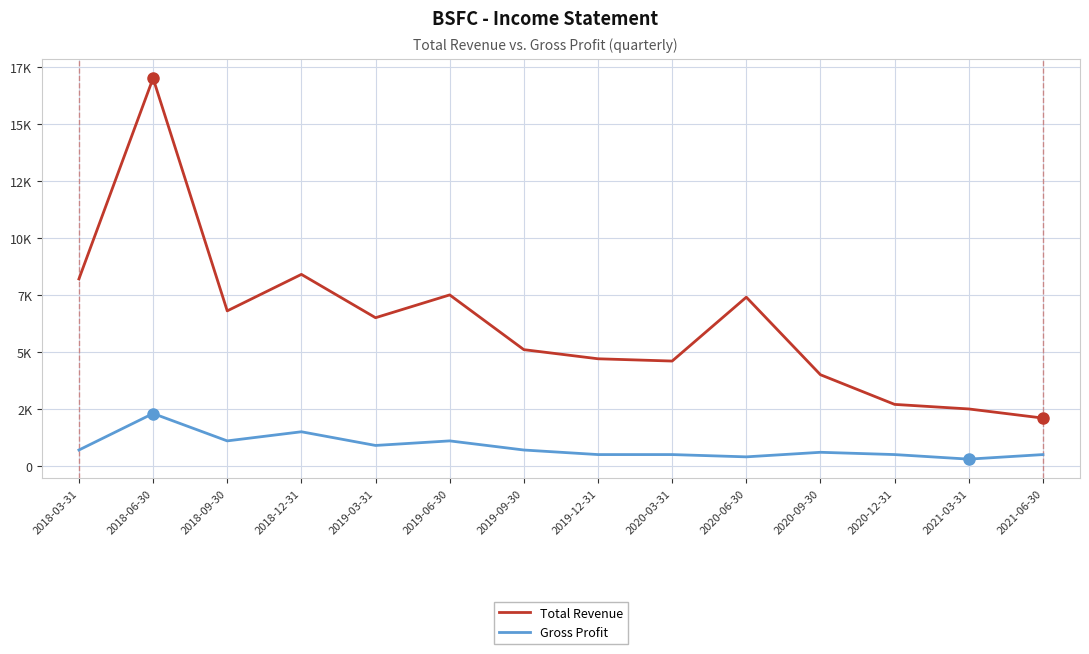

What is the difference between the highest and lowest values at 2020-03-31?

4100